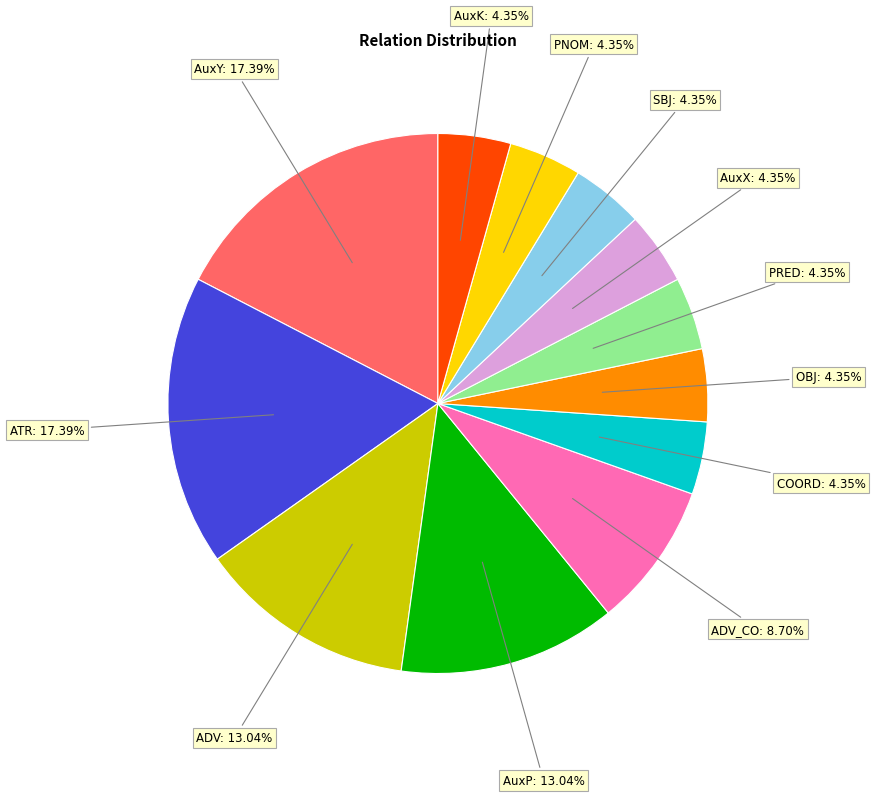

True or false: PNOM accounts for 19% of the total.

False